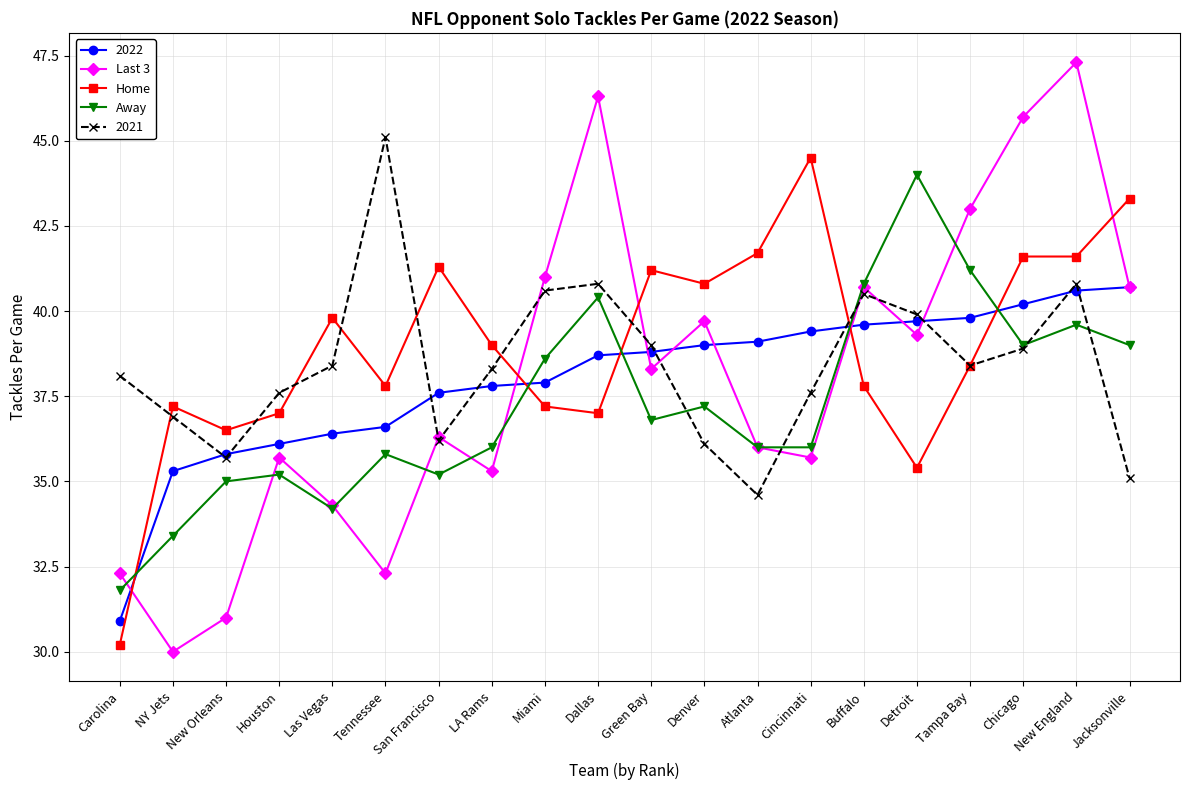

Which series has the largest range (max minus min)?

Last 3